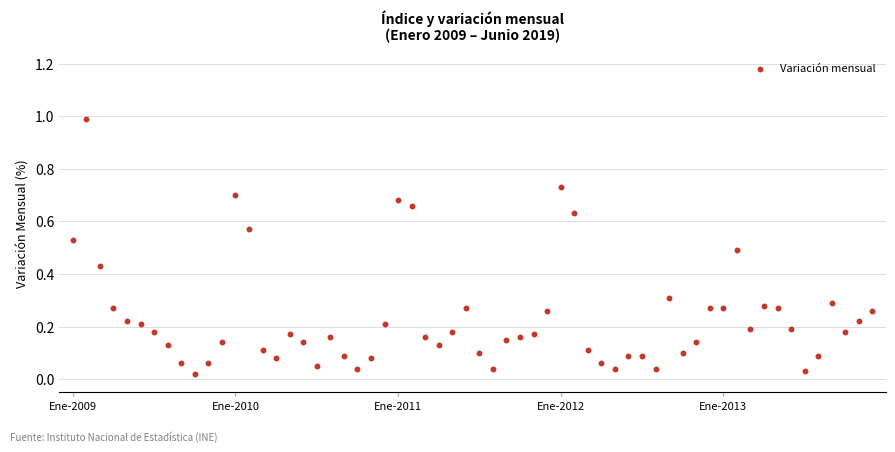

What is the range of Y values (max minus min)?

1.0